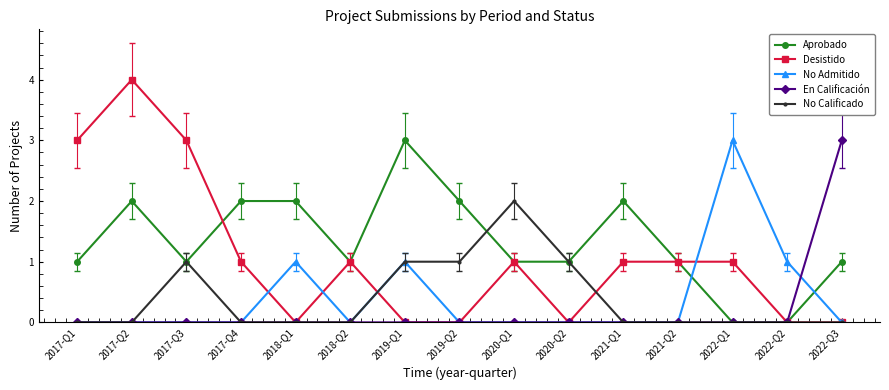

What is the label of the 6th point from the right?

2020-Q2